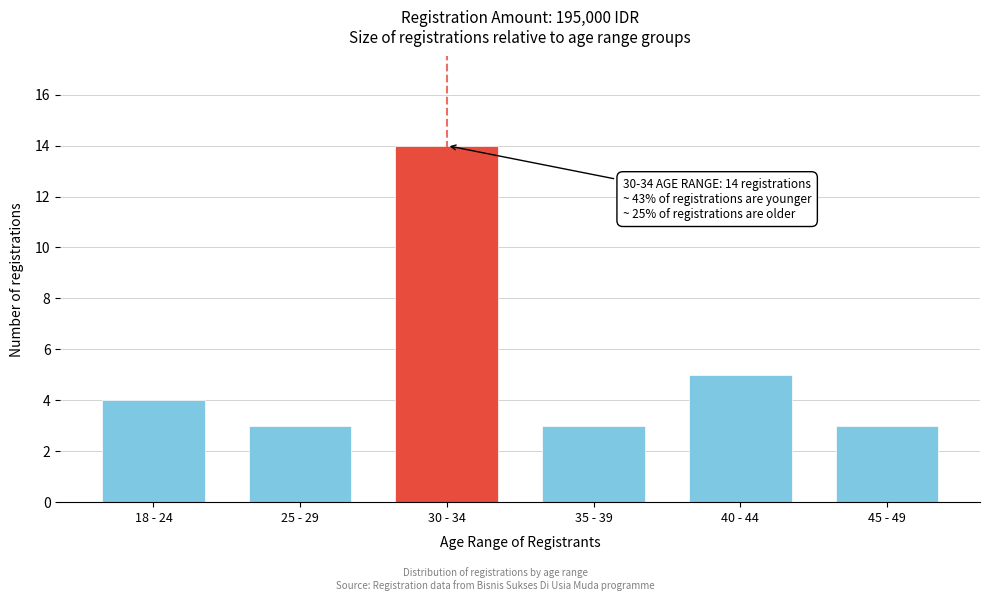

Reading left to right, transcribe all the data shown in this chart.

4	3	14	3	5	3